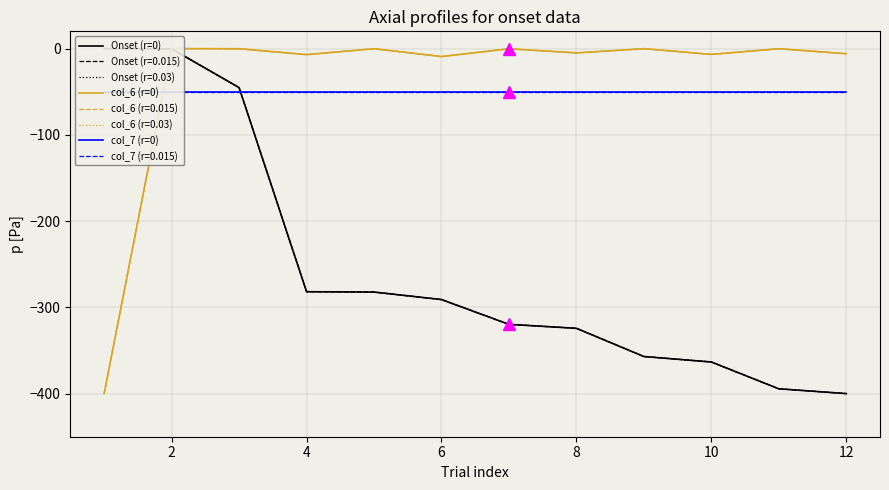

List the series in order of their peak value, highest first.

Onset (r=0), col_6 (r=0), col_7 (r=0)